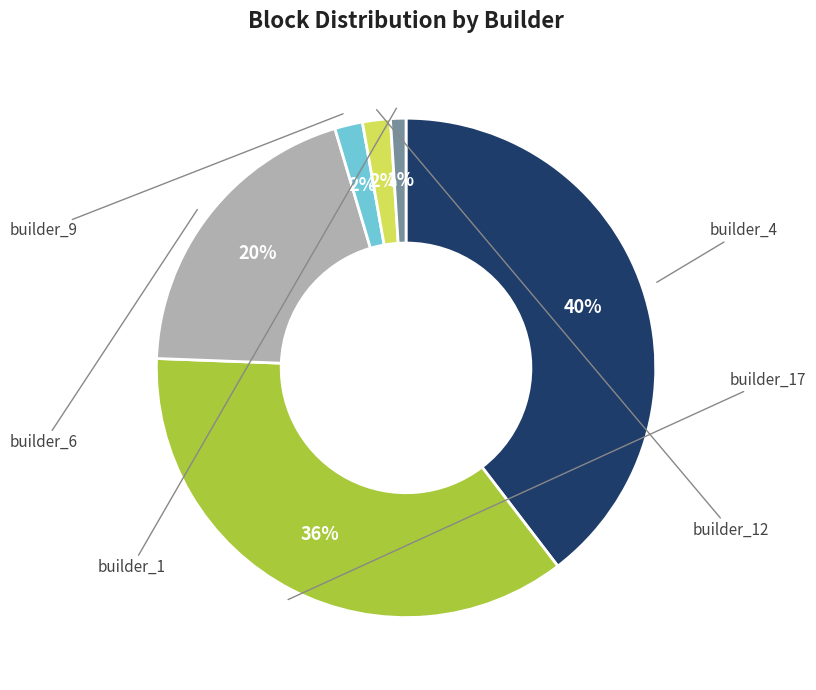

Is there any slice that represents more than half of the pie?

No